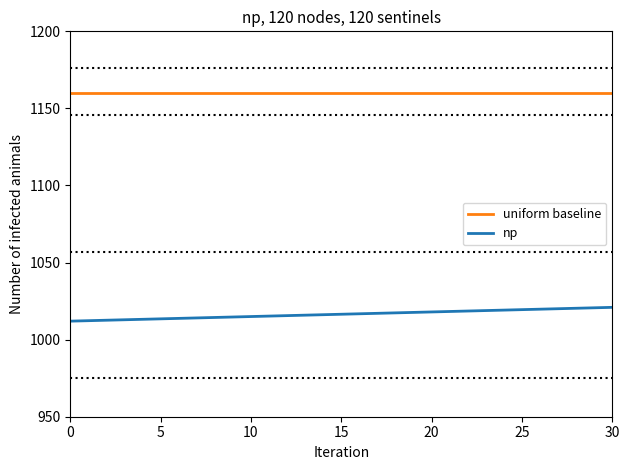

What is the smallest value displayed?

1012.0